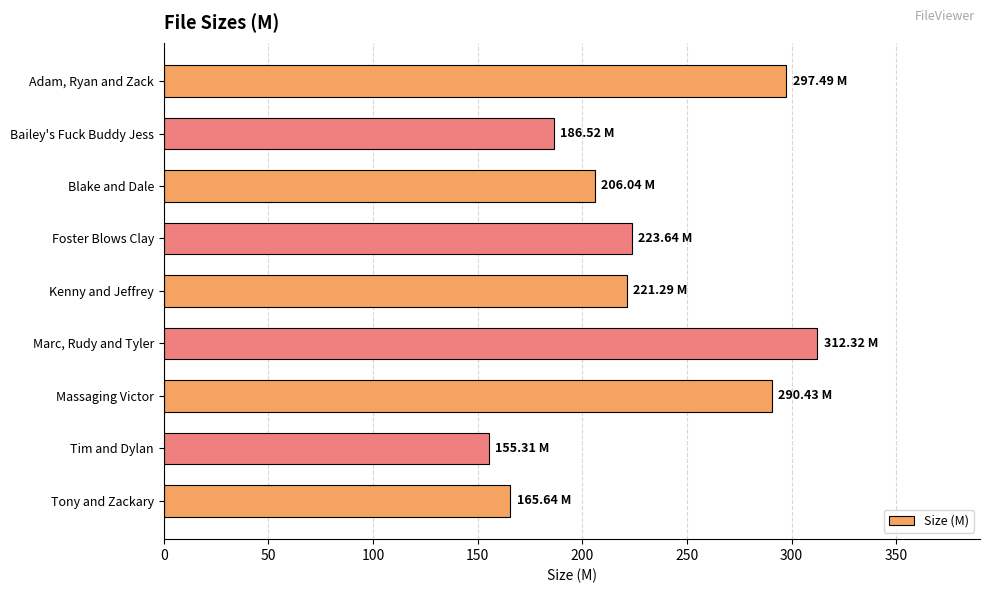

Count the number of categories in the chart.

9